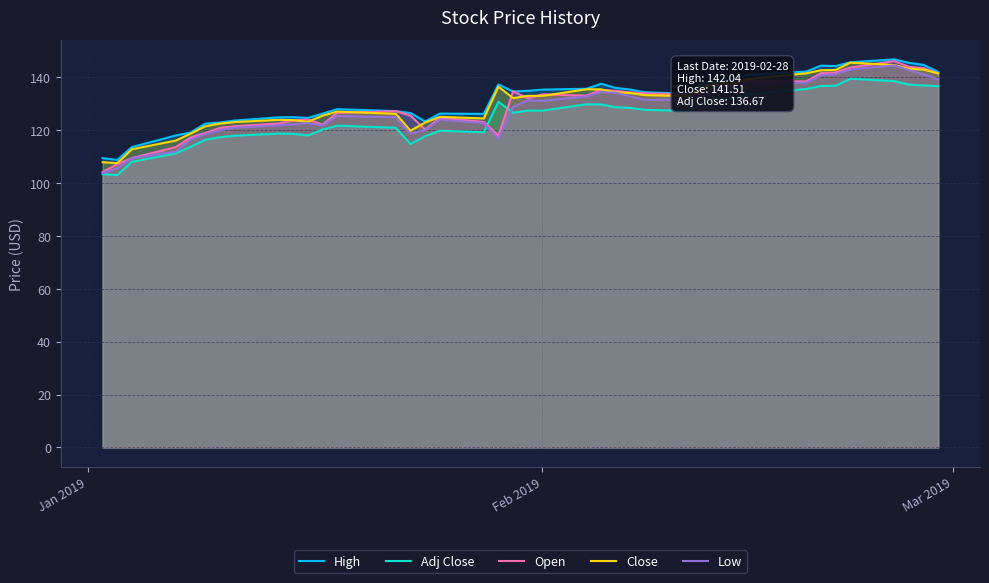

What is the maximum value shown in the chart?

146.8